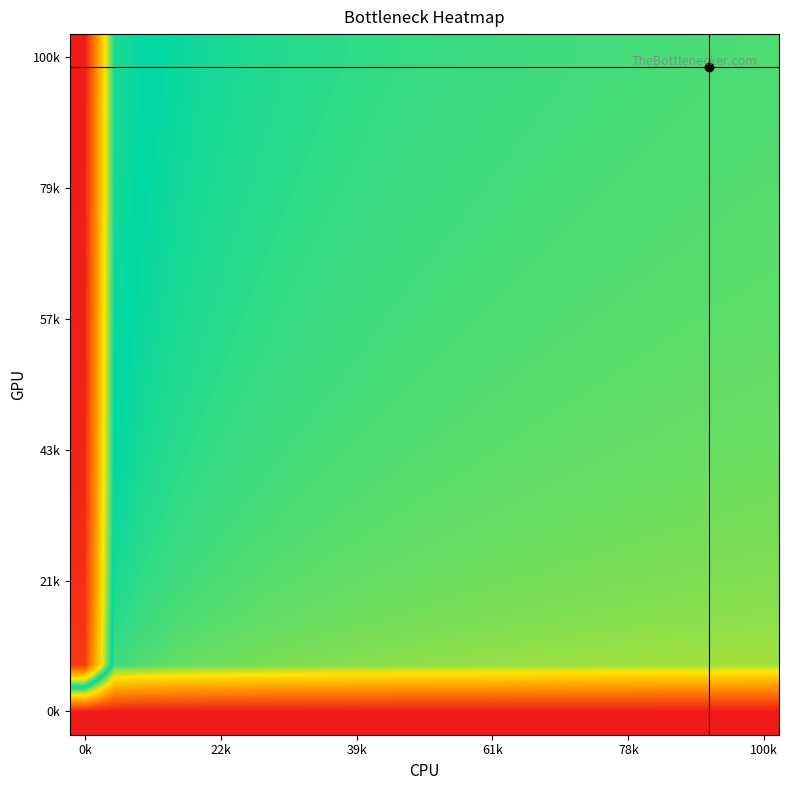

What is the greatest value displayed?

1.0